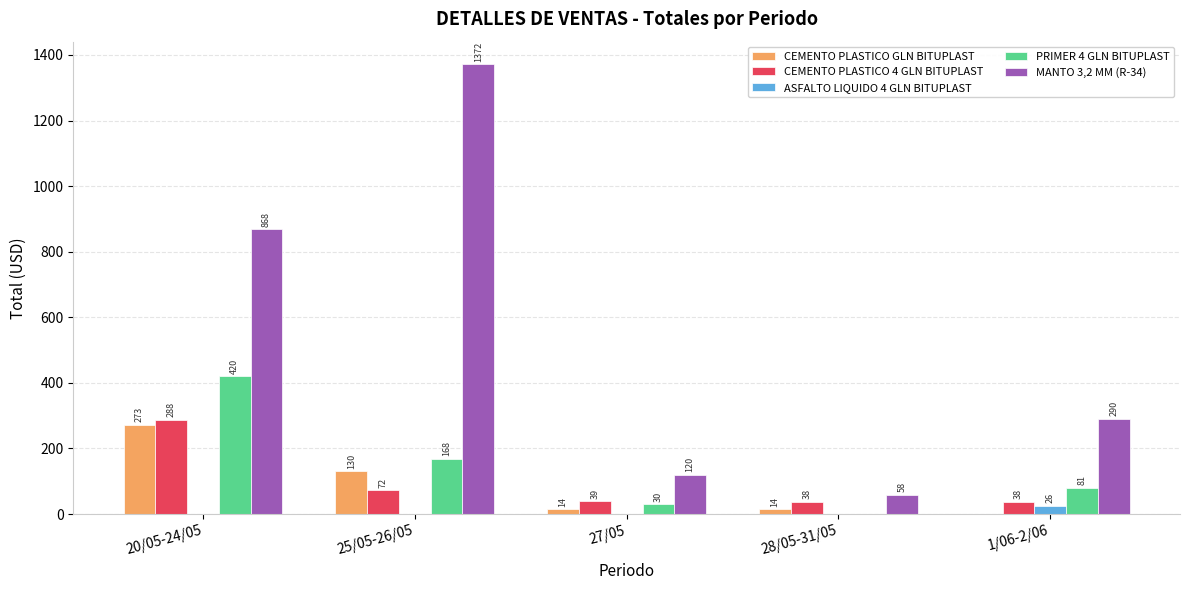

How many series are shown in this chart?

5